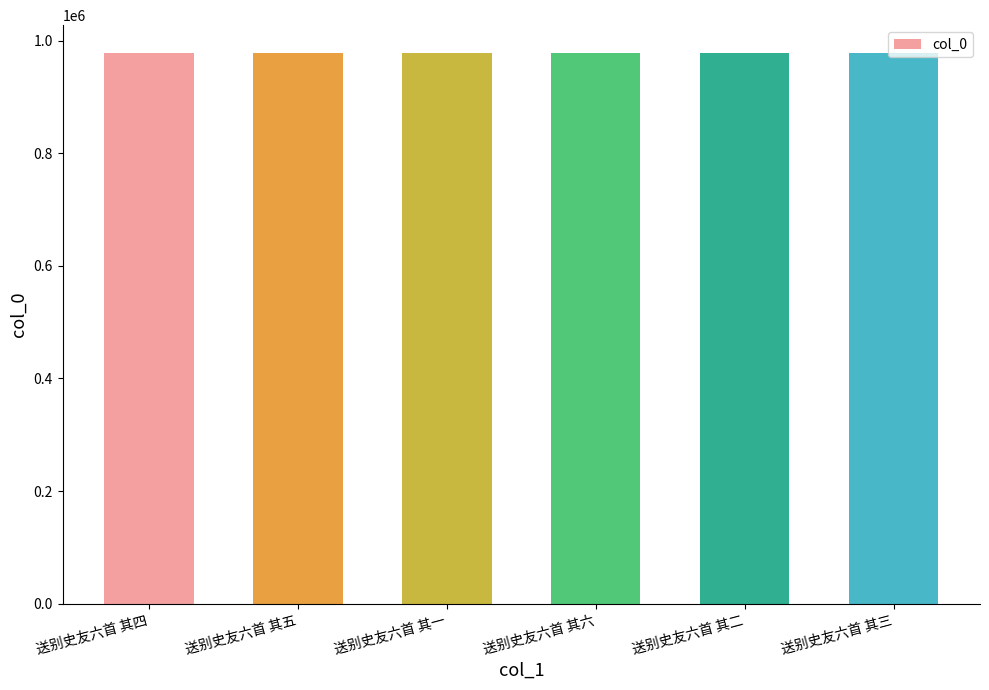

Approximately how many times larger is the value at 送别史友六首 其一 compared to 送别史友六首 其四?

1.0